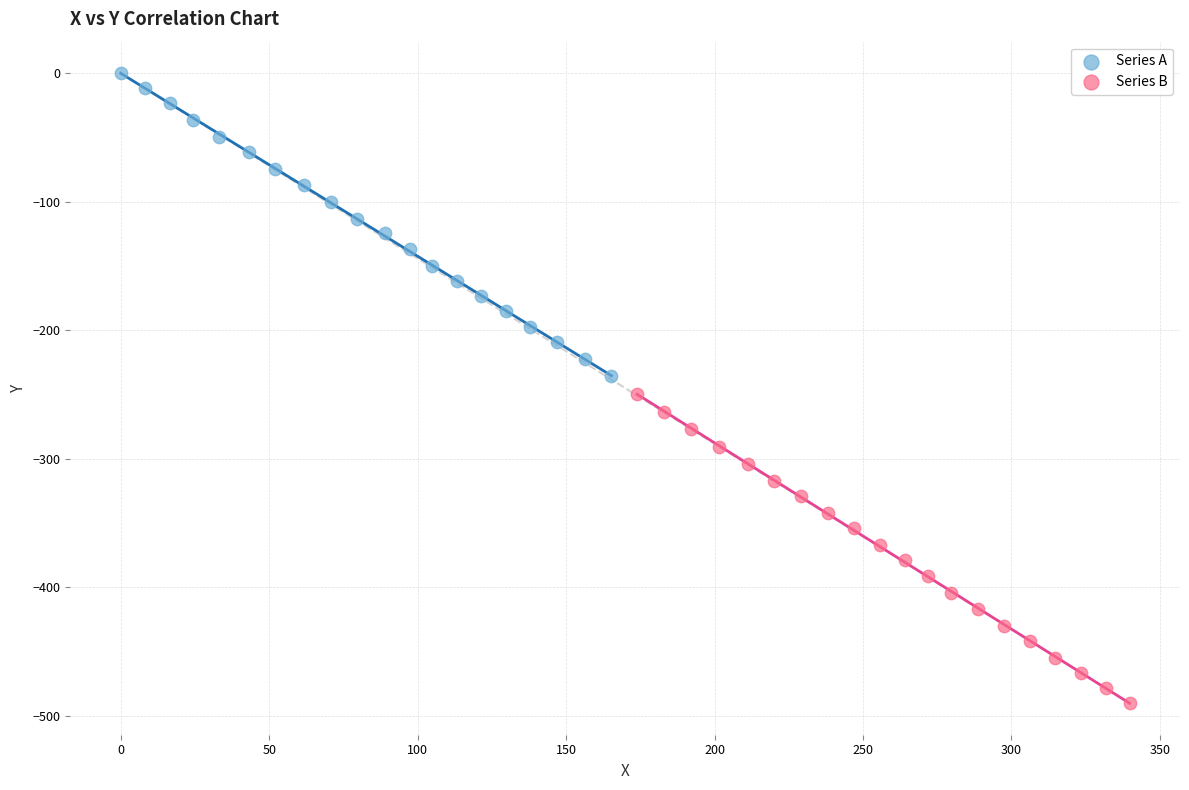

What are all the series names shown in the legend?

Series A, Series B